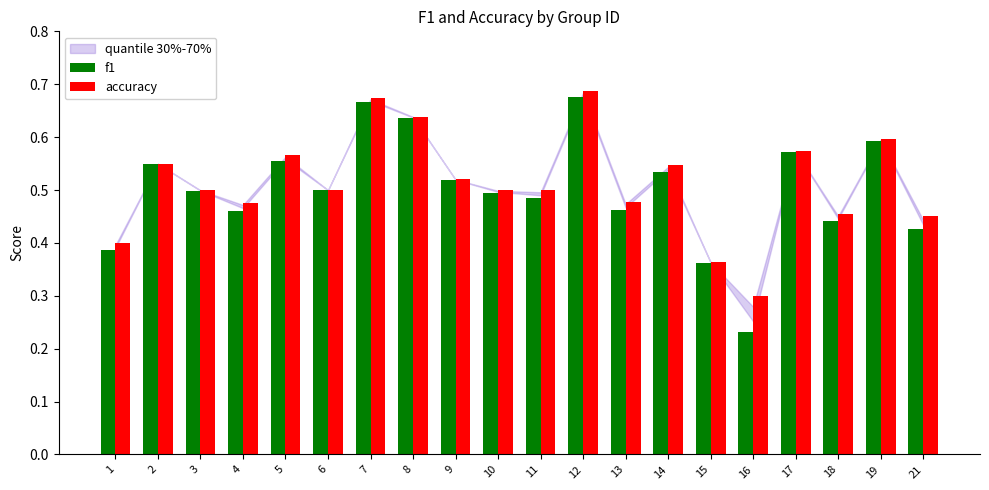

What is the sum of all f1 values?

10.1